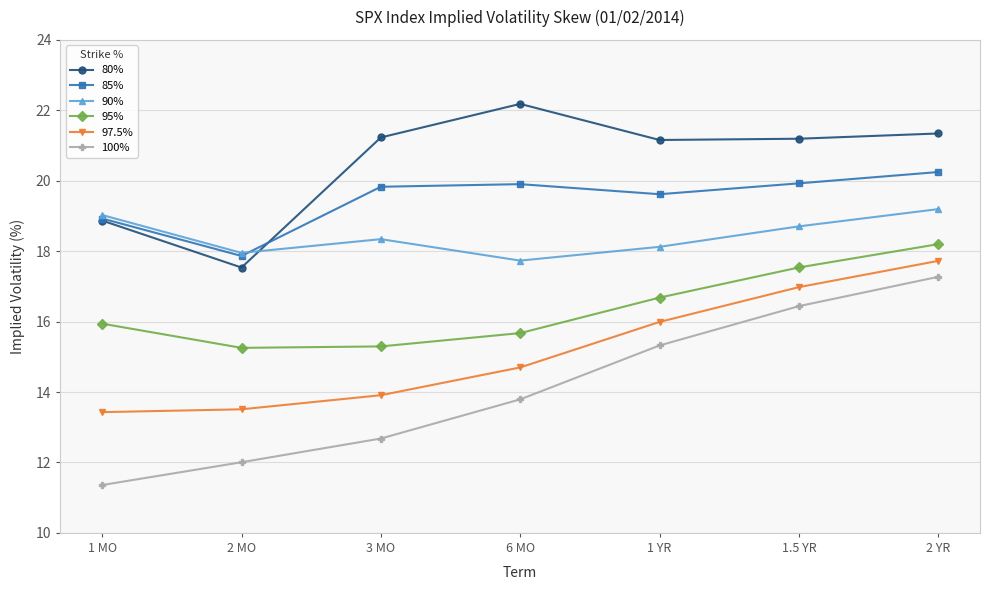

Which series has the largest range (max minus min)?

100%